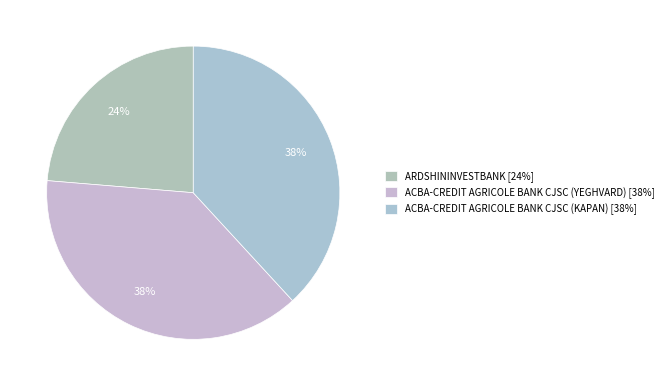

Does any single category account for the majority?

No